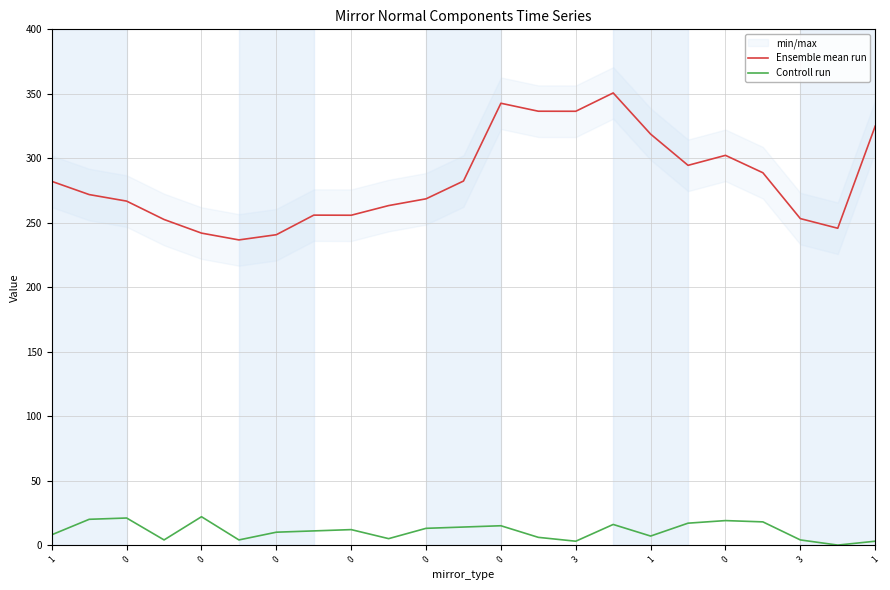

What is the total value across all series at 1?

290.1